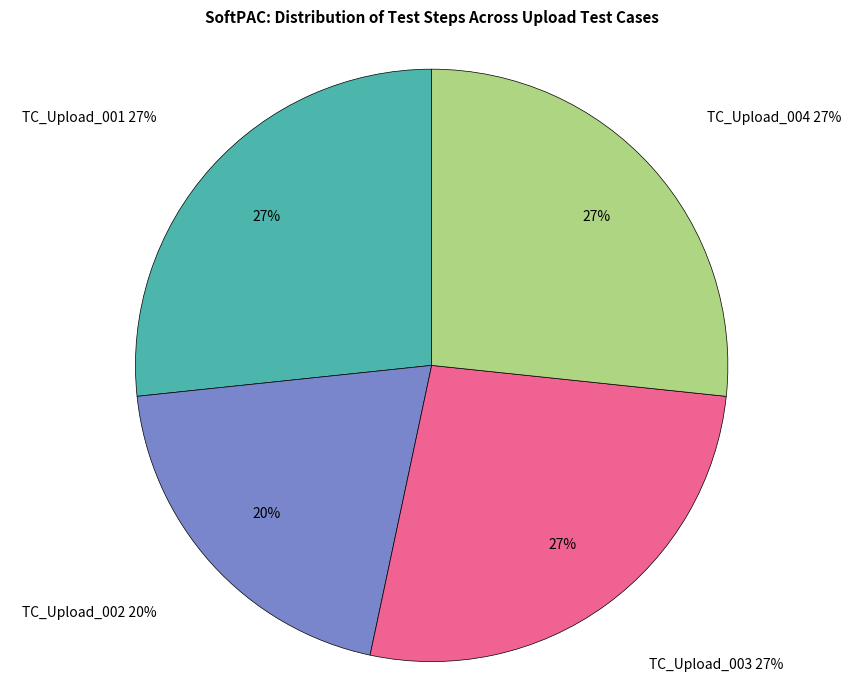

Approximately how many times larger is the value at TC_Upload_003 compared to TC_Upload_001?

1.0